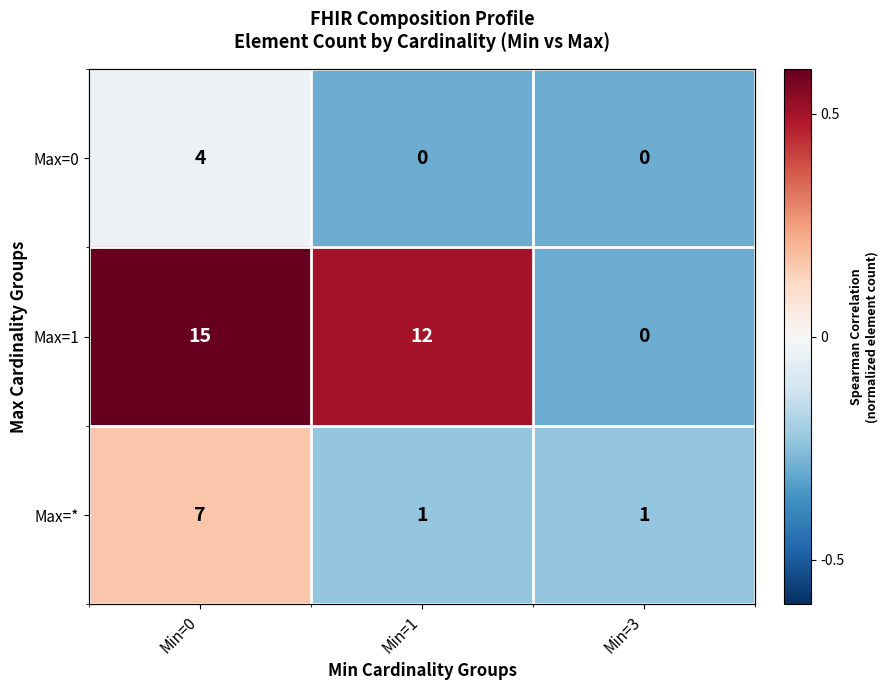

Rank the series at Min=1 from highest to lowest value.

Max=1, Max=*, Max=0